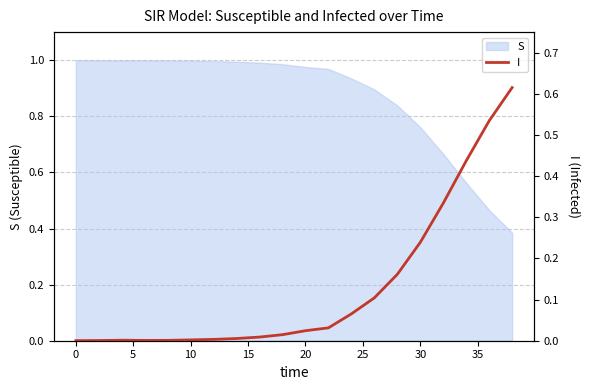

True or false: the data shows 0.0 at 5.

False